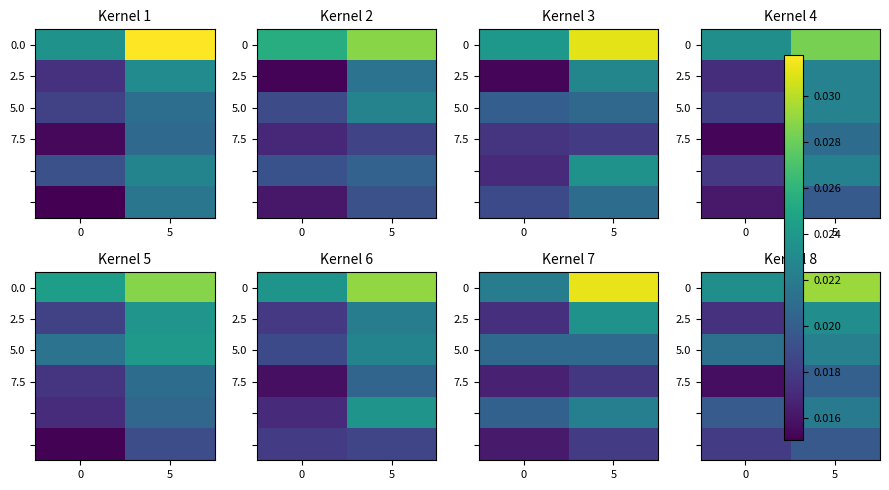

How many data points does each series have?

2